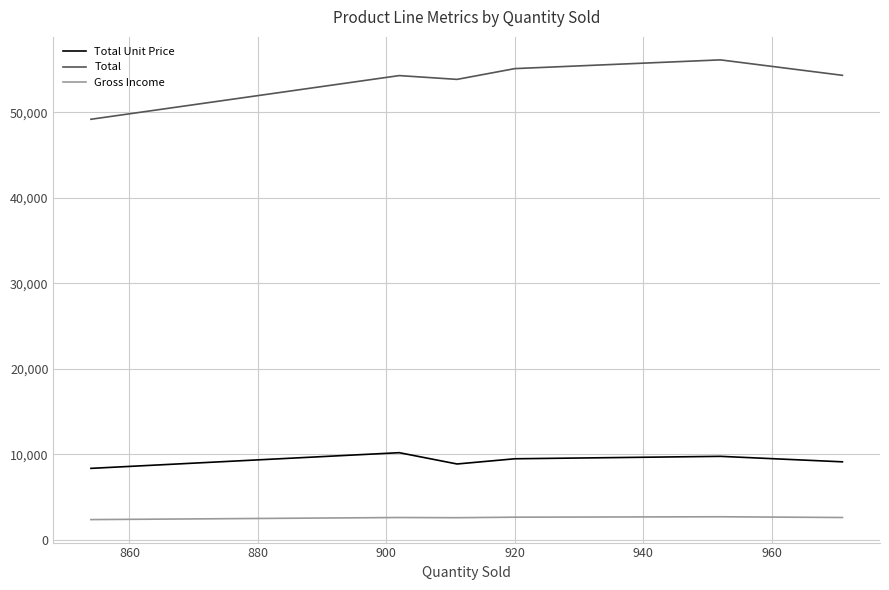

Which series has the largest range (max minus min)?

Total